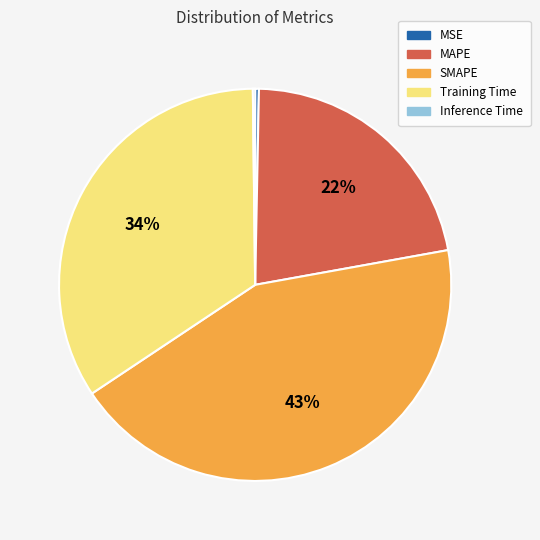

Is MAPE the majority of the pie?

No